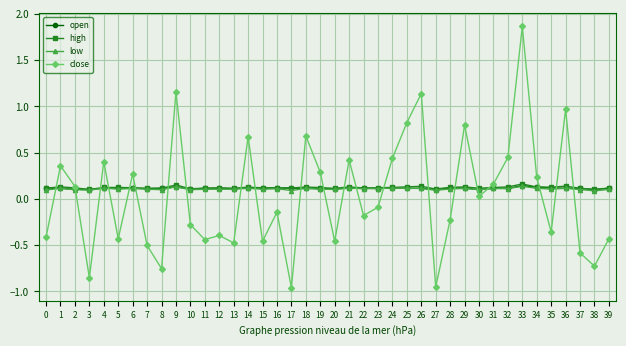

The value of close at 1 is 0.4. True or false?

True